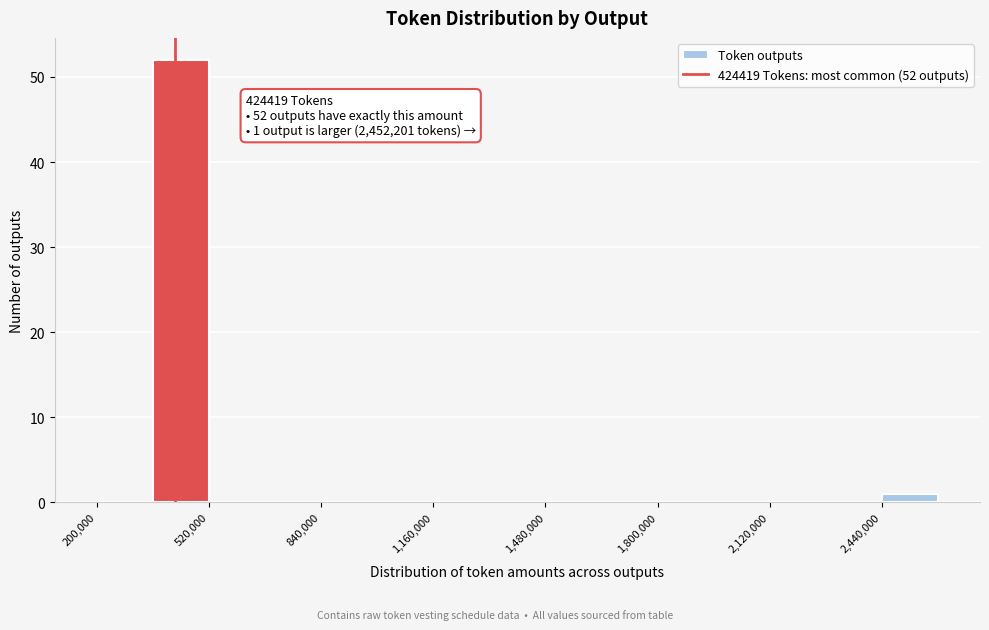

Around what value on the x-axis is the tallest bar? Give the approximate position of its centre, as read against the axis.

450000